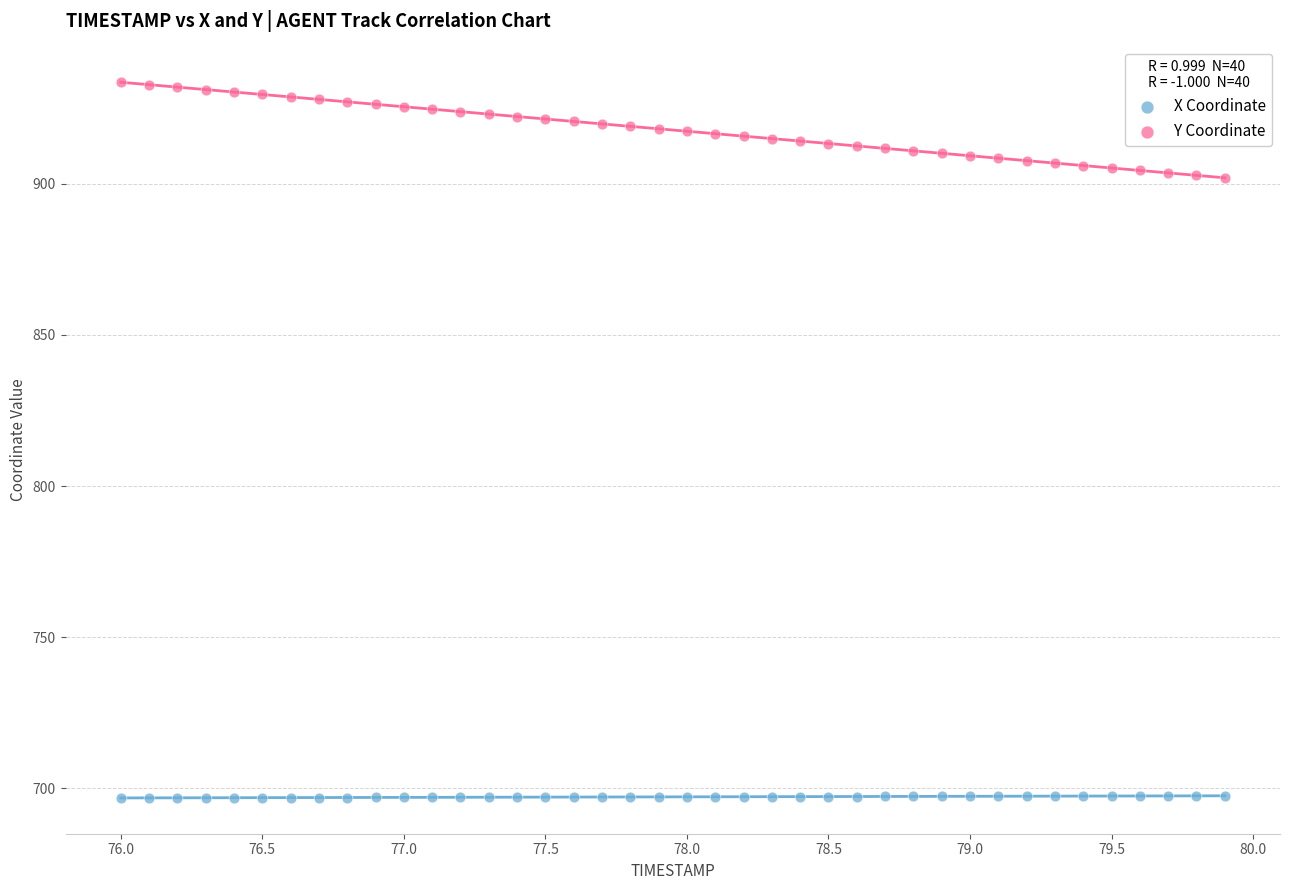

Which series reaches the minimum Y coordinate?

X Coordinate